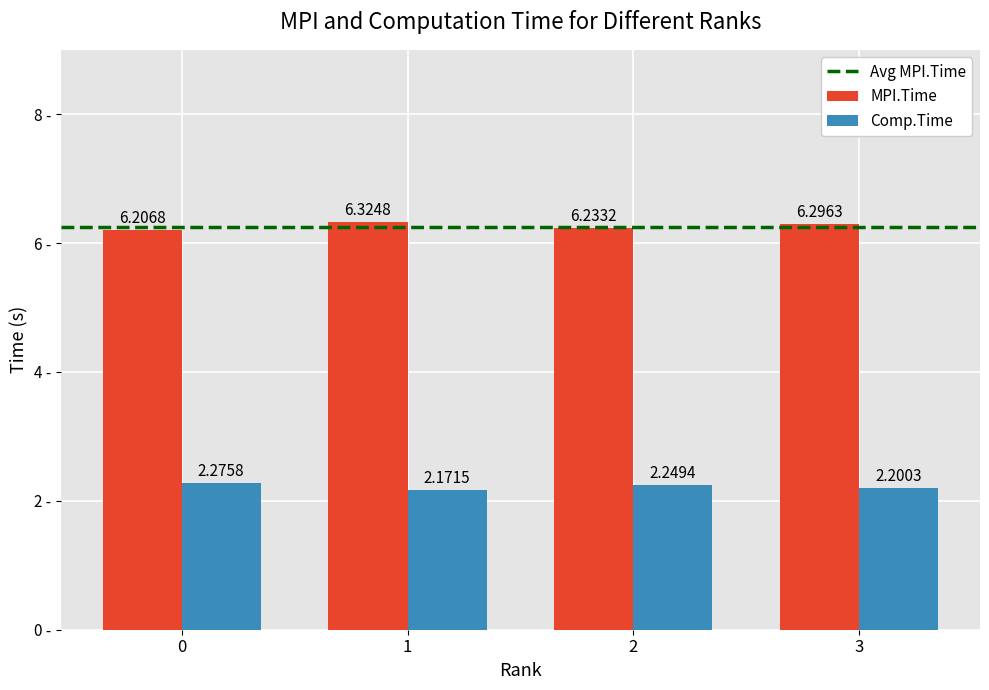

What is the total value across all series at 1?

8.5